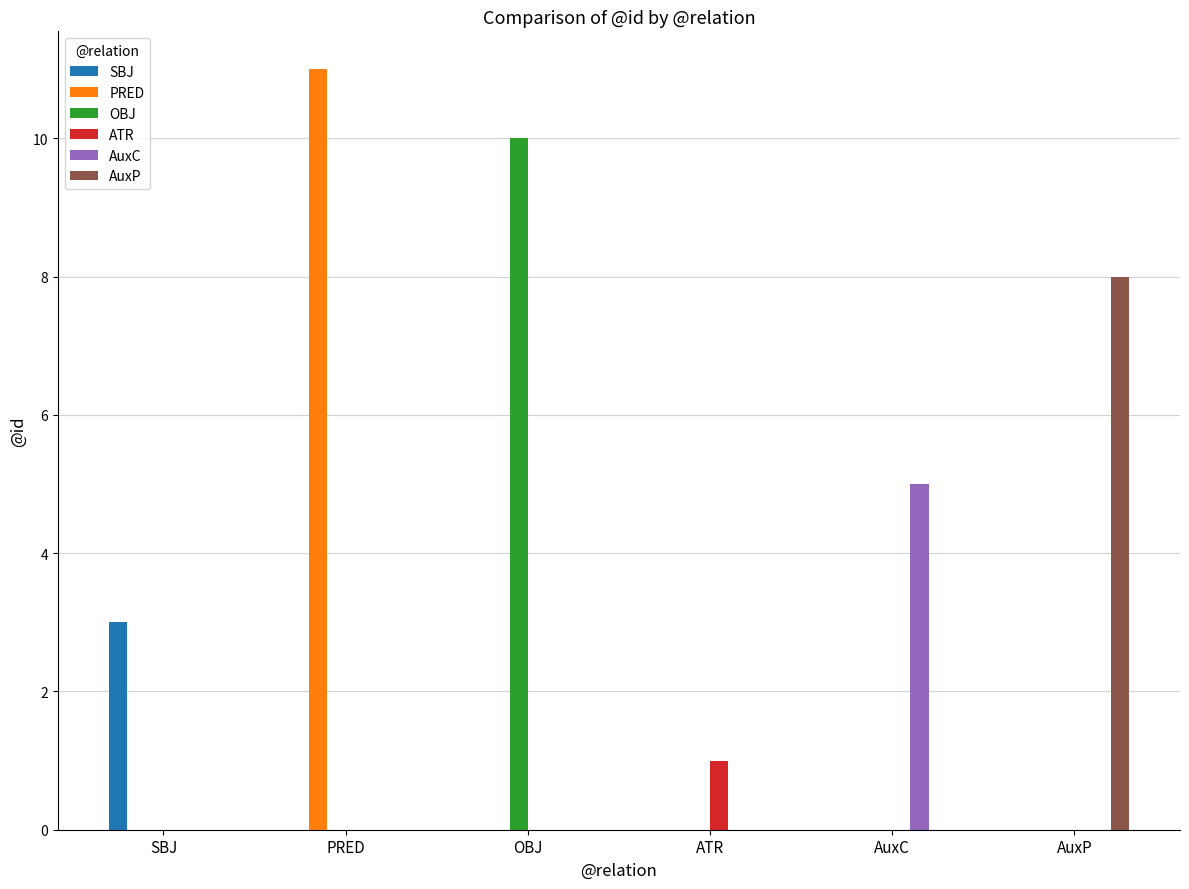

The value of AuxP at PRED is 0. True or false?

True